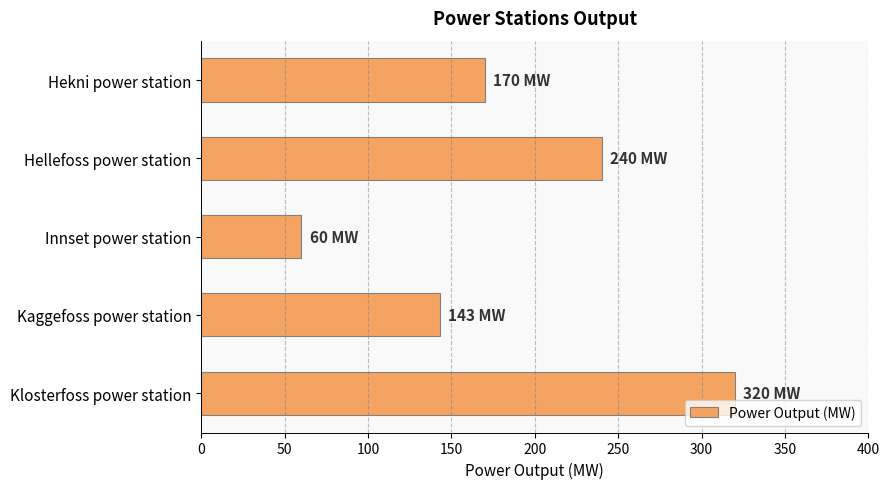

Reading top to bottom, list all the values displayed in this chart.

Hekni power station=170	Hellefoss power station=240	Innset power station=60	Kaggefoss power station=143	Klosterfoss power station=320